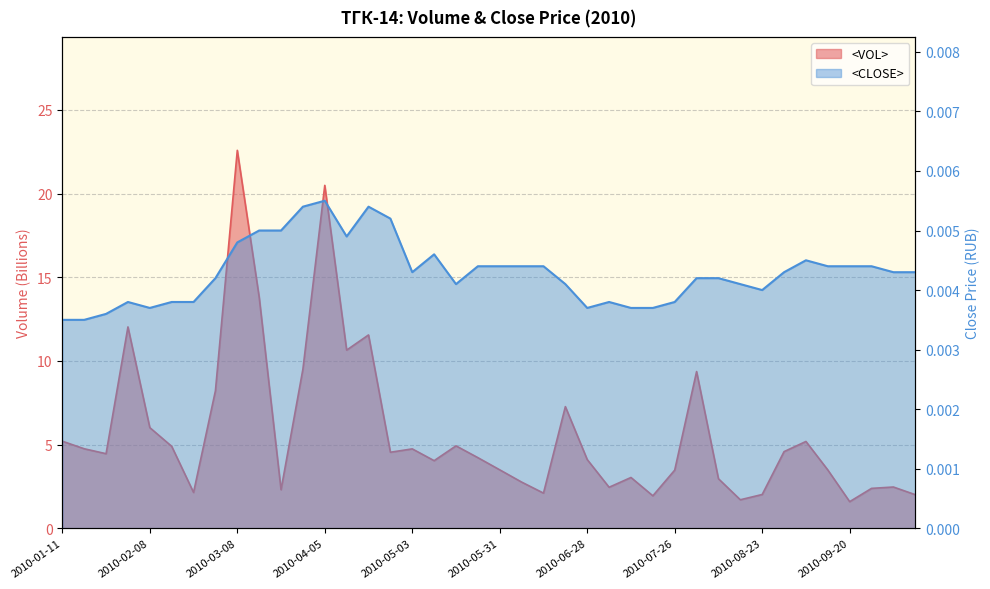

The value of <CLOSE> at 2010-09-13 is 0.0. True or false?

False